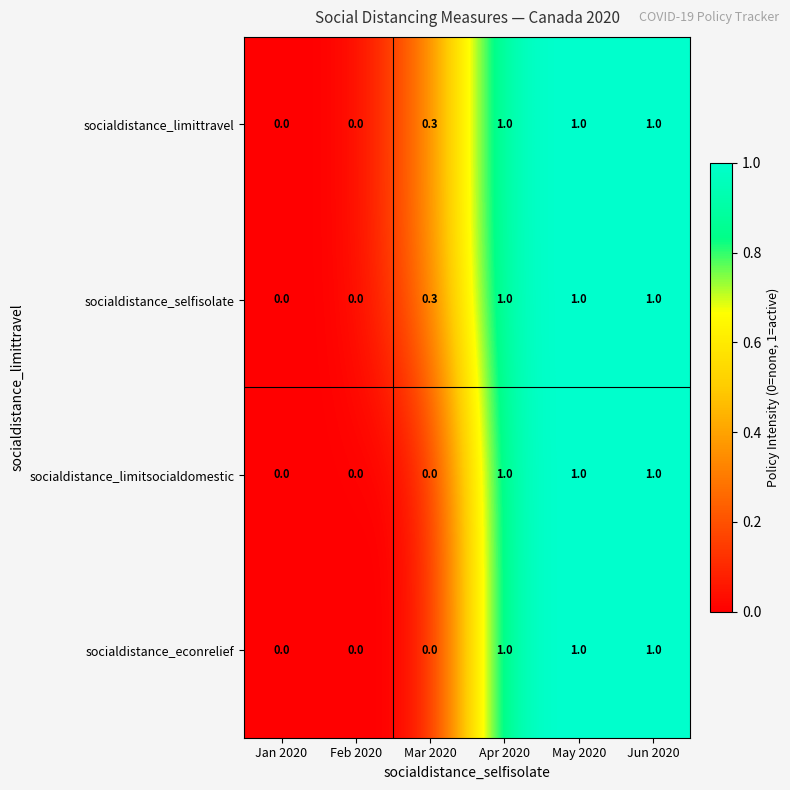

What is the maximum value shown in the chart?

1.0